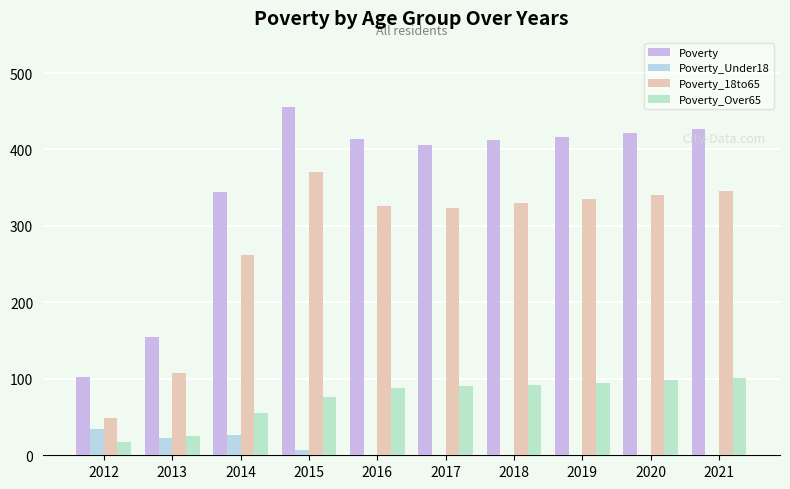

The Poverty_18to65 series shows 371 at 2015. True or false?

True